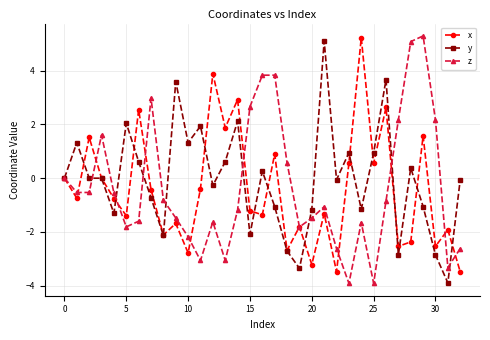

In z, how many points are higher than both neighbors (excluding endpoints)?

7